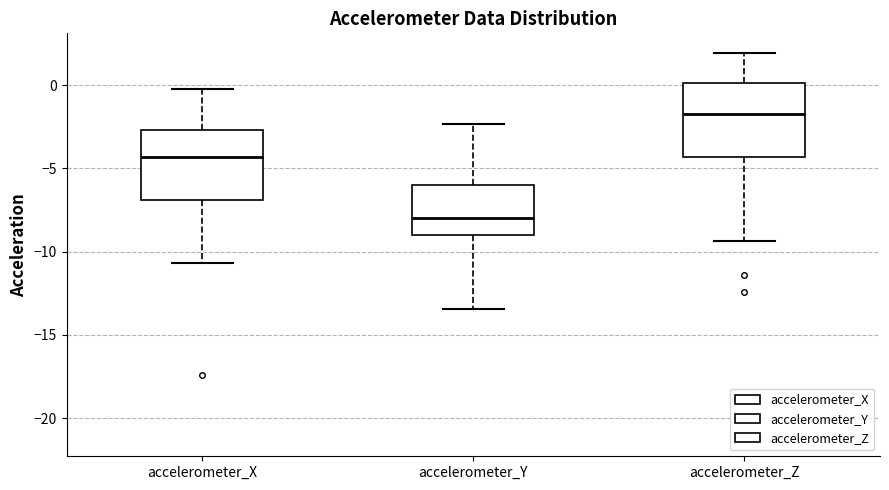

Which box has the lowest median line?

accelerometer_Y